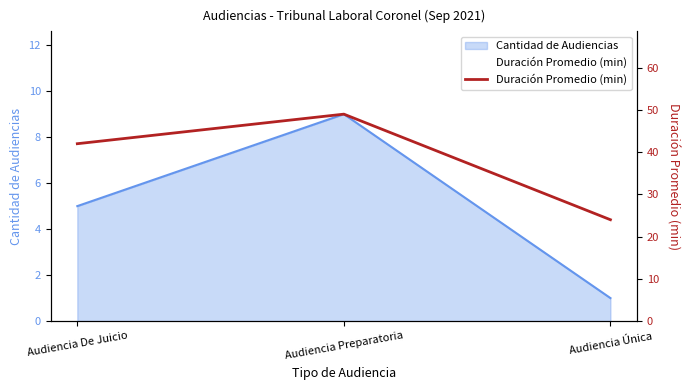

The value at Audiencia De Juicio is 42. True or false?

True